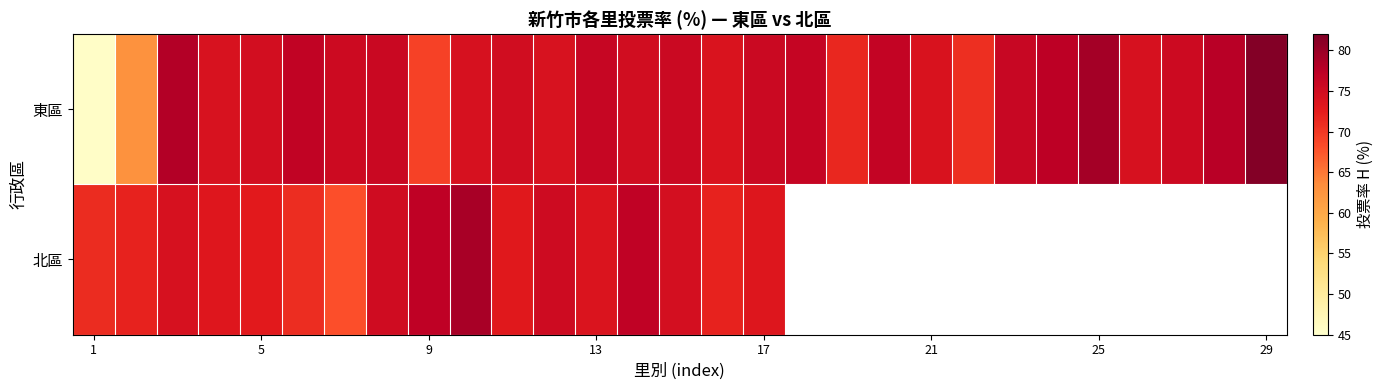

List the series in order of their peak value, lowest first.

北區, 東區